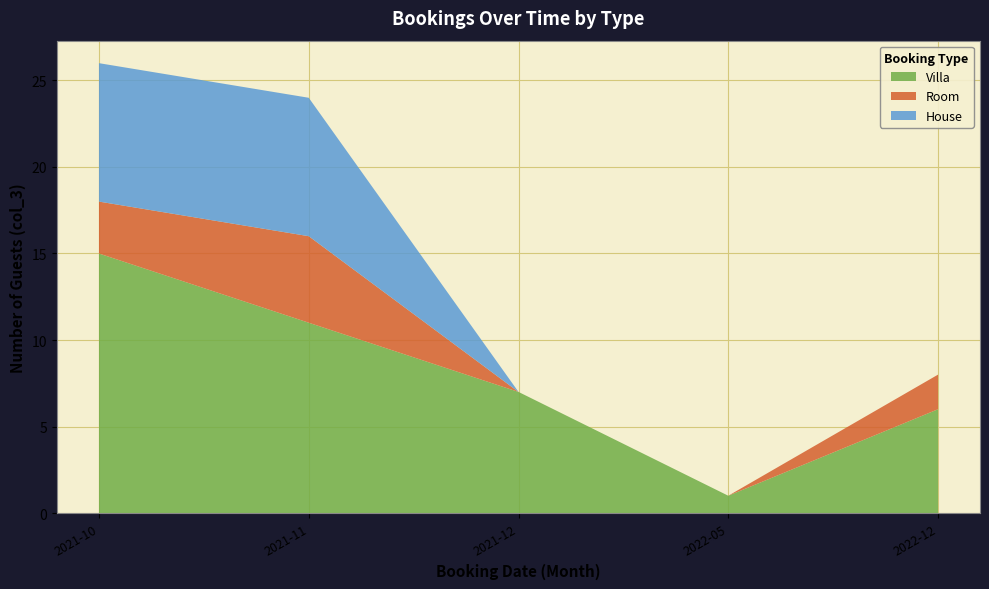

What is the highest value of the Villa series?

15